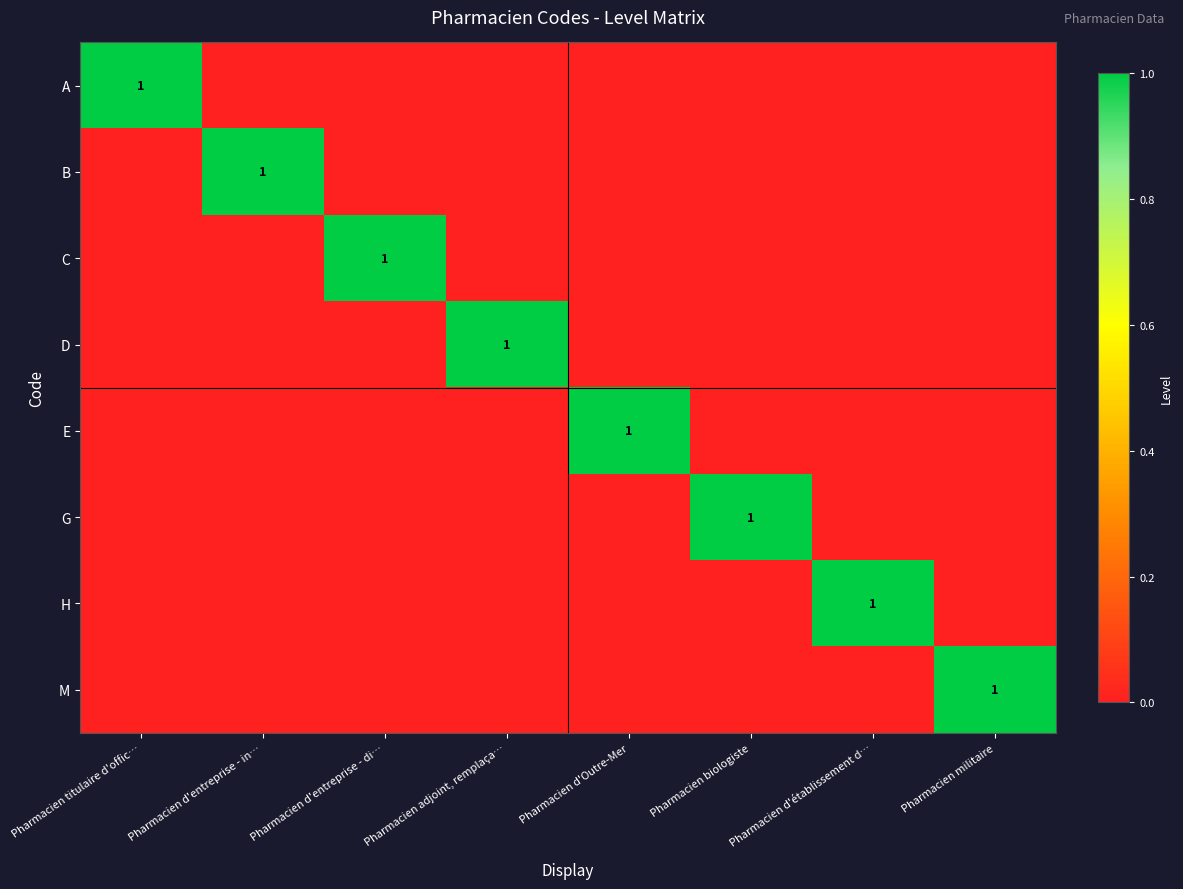

At how many categories does at least one series exceed 0?

8